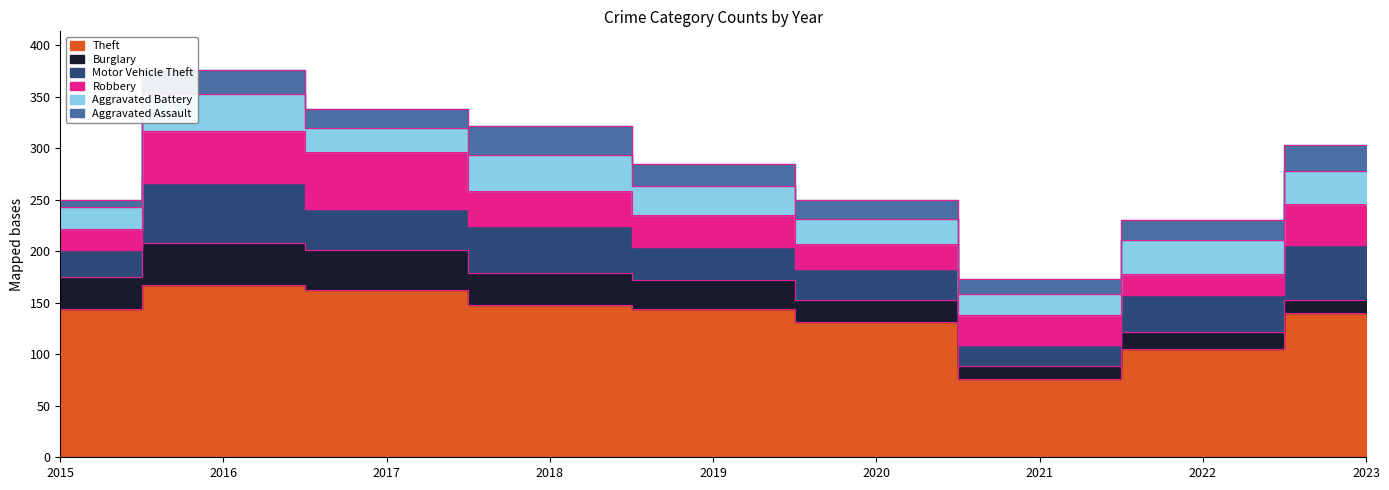

What is the value of the Burglary point at the 7th from the left?

13